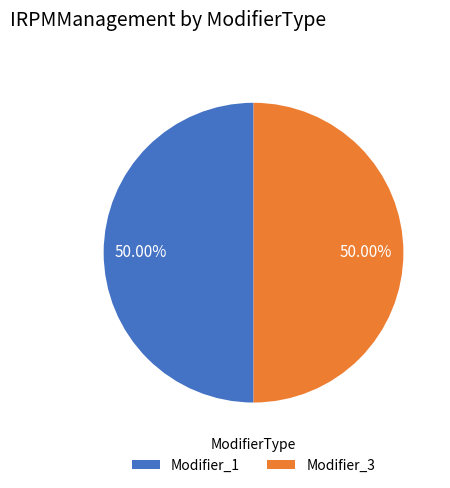

Combined, do Modifier_3 and Modifier_1 account for over 50%?

Yes